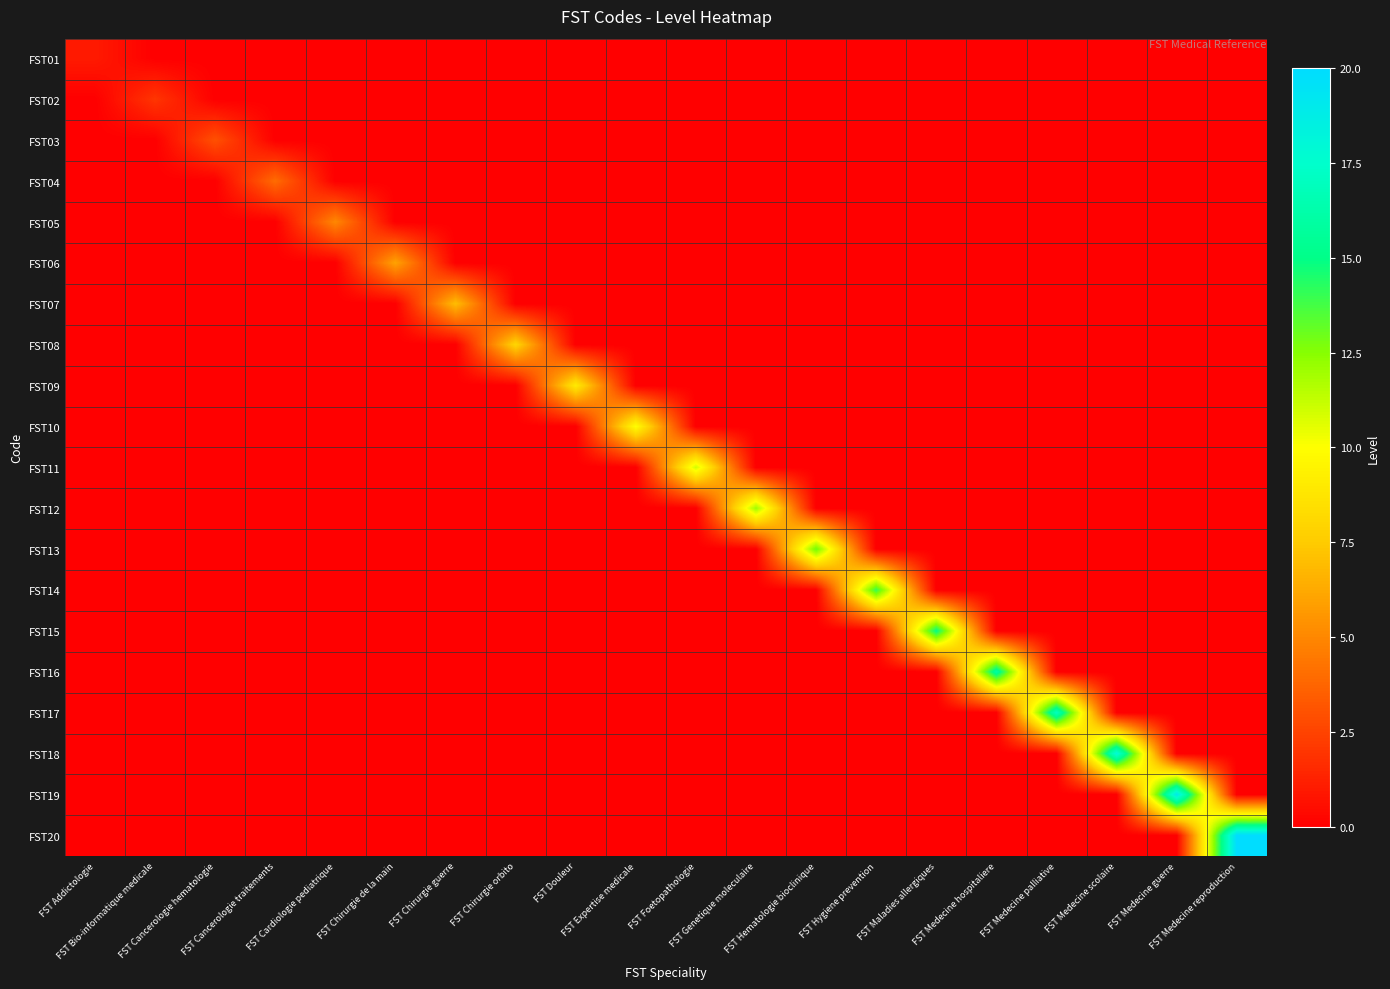

What is the difference between the highest and lowest values at FST Chirurgie orbito?

8